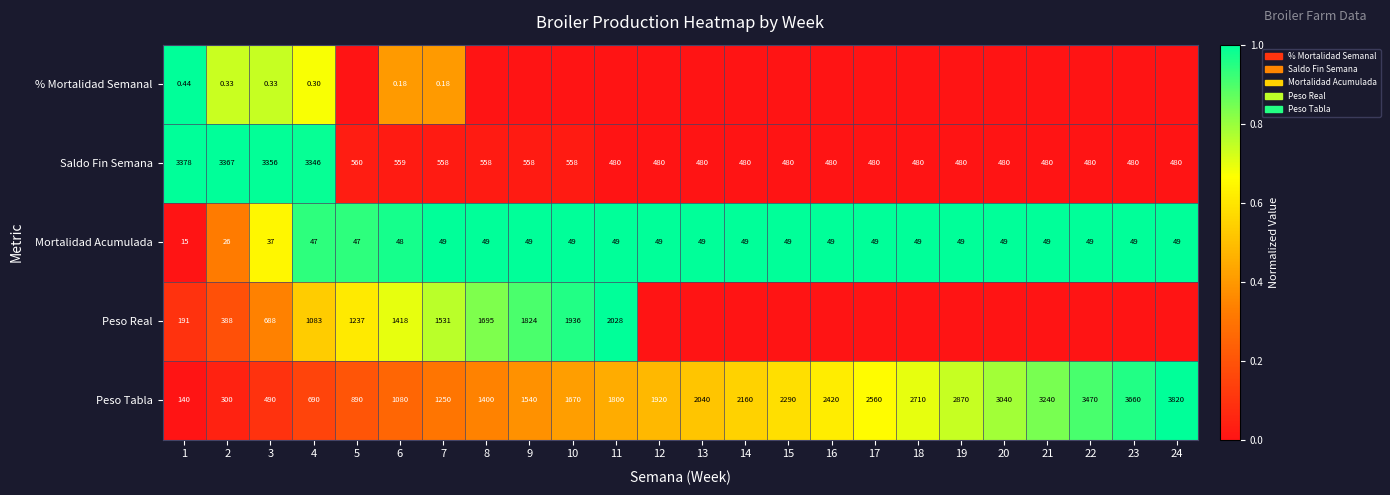

At which category is the sum across all series the highest?

4